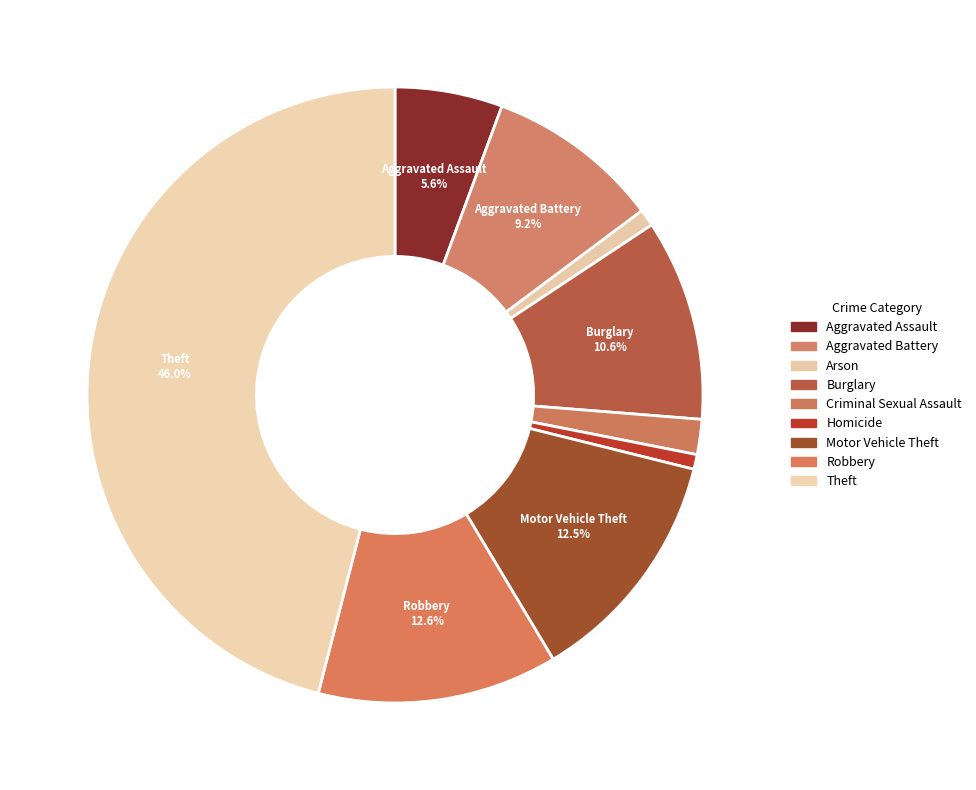

True or false: Robbery accounts for 2% of the total.

False